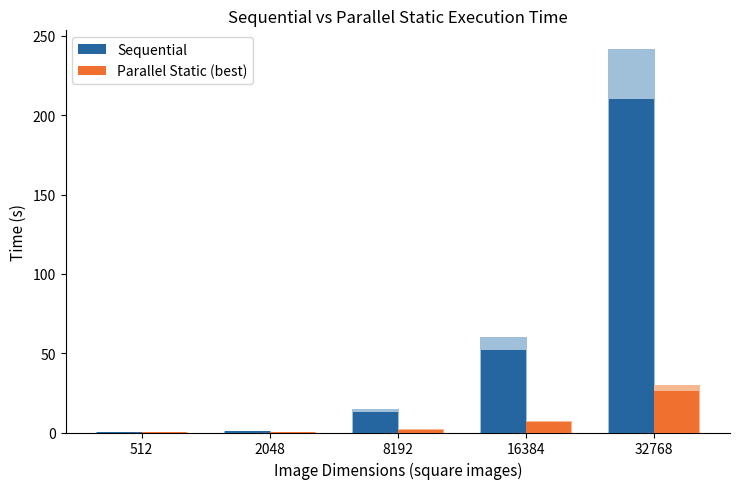

At which label does Sequential first exceed 13?

8192